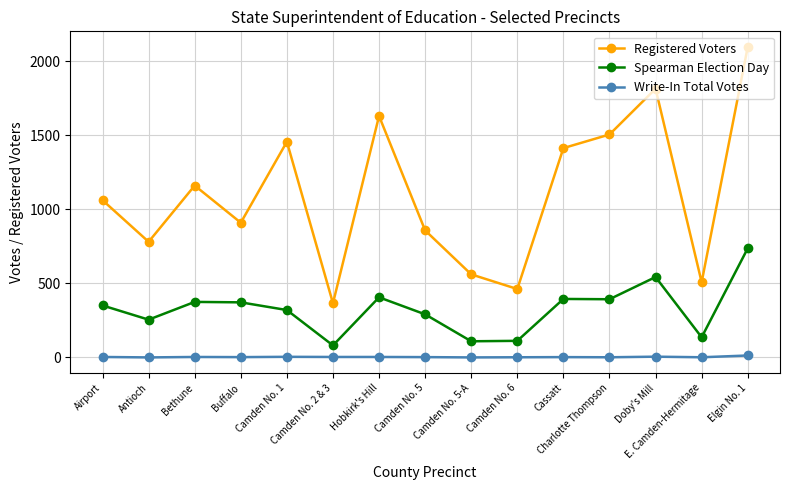

The Write-In Total Votes series shows 1 at E. Camden-Hermitage. True or false?

True